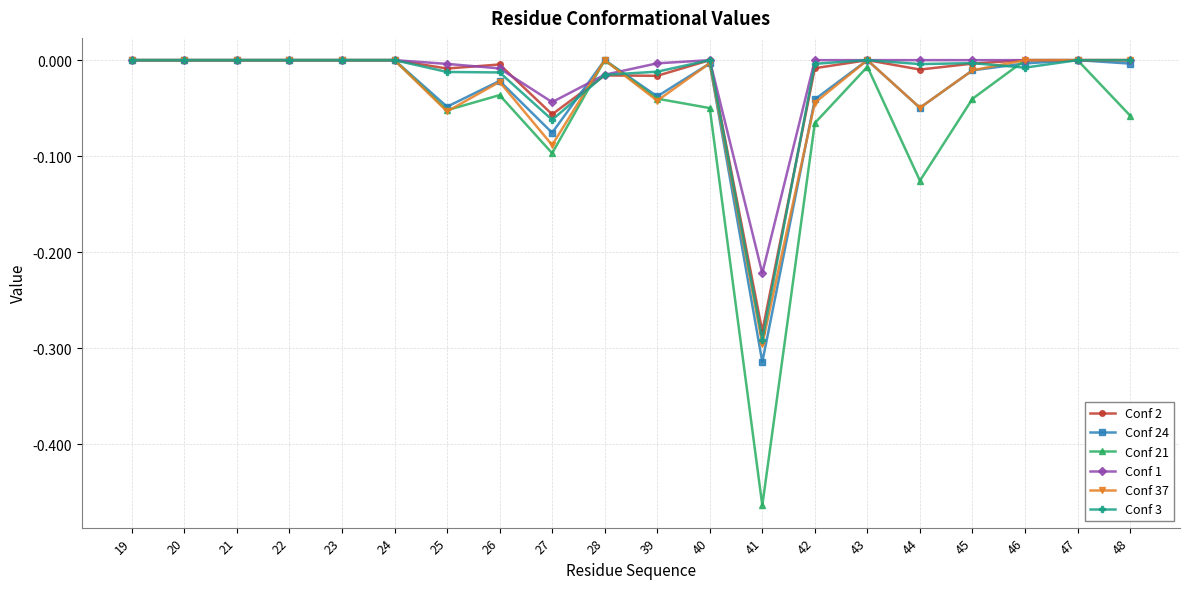

The Conf 37 series shows -0.5 at 41. True or false?

False